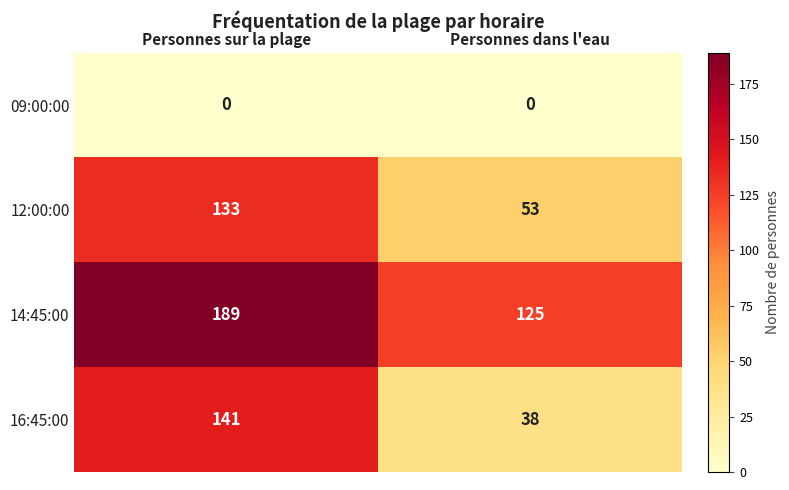

Is it true that 16:45:00 equals 38 at Personnes dans l'eau?

True